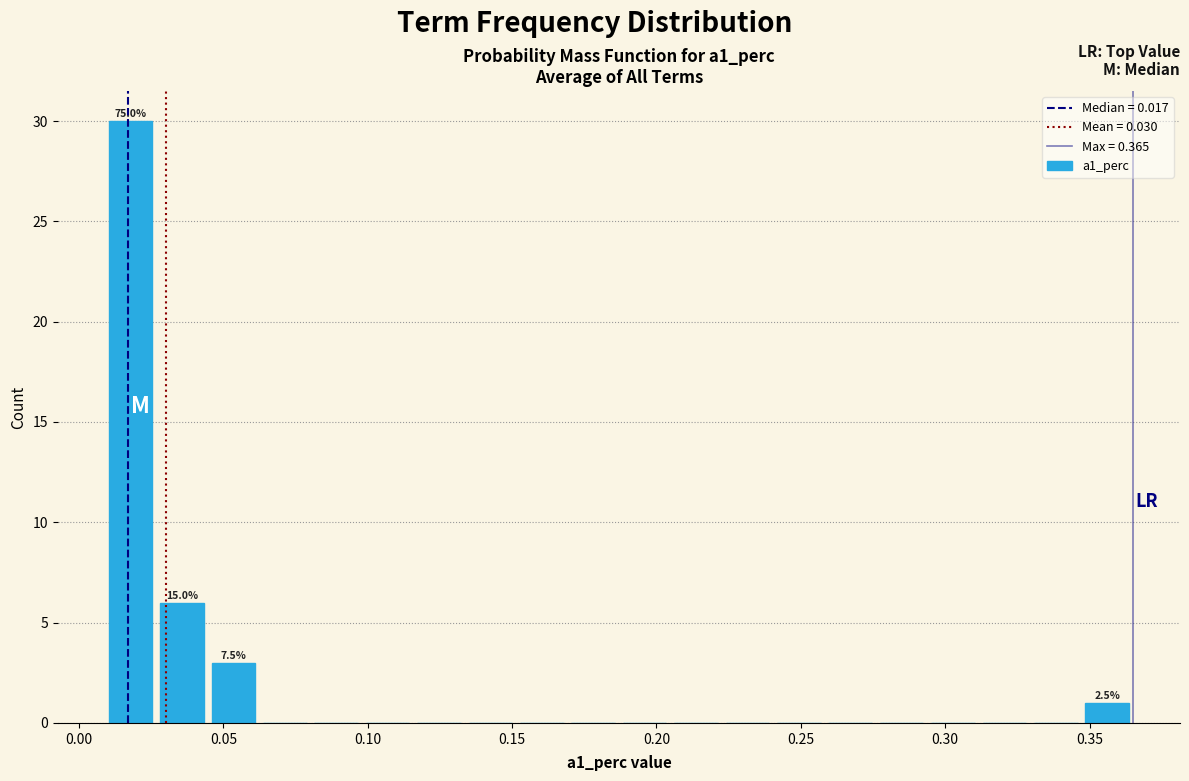

Around what value on the x-axis is the tallest bar? Give the approximate position of its centre, as read against the axis.

0.020